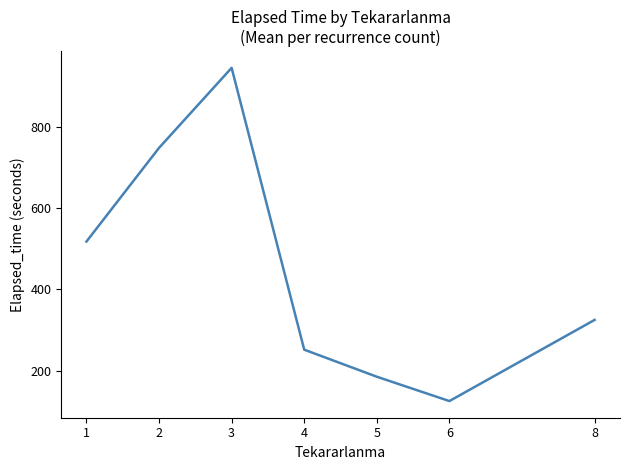

Which has a higher value, 4 or 5?

4